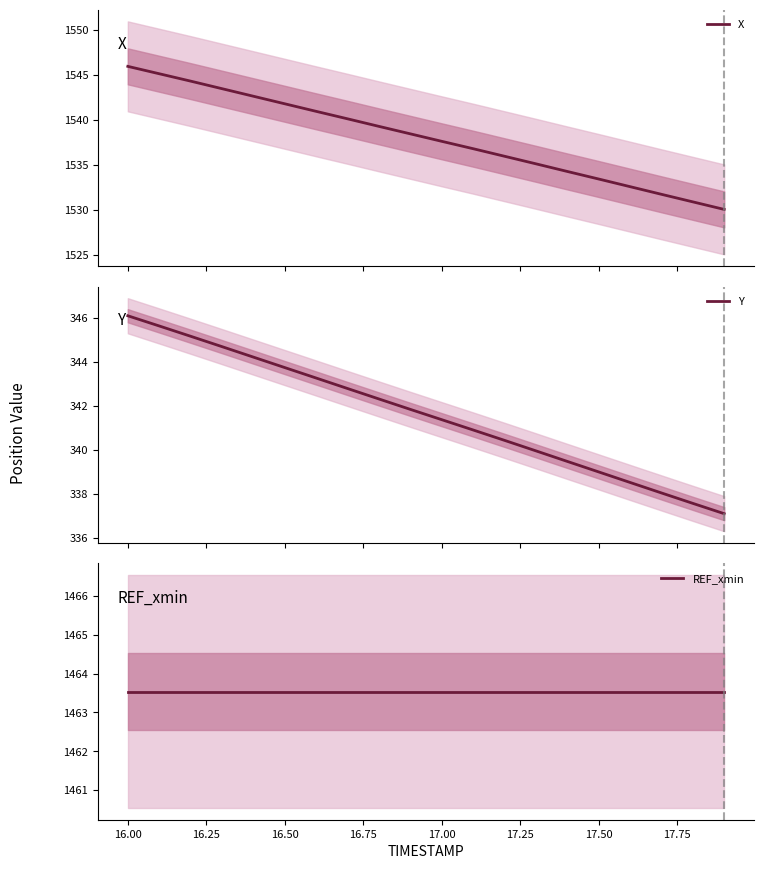

What is the value of the Y point at the 13th from the left?

340.4